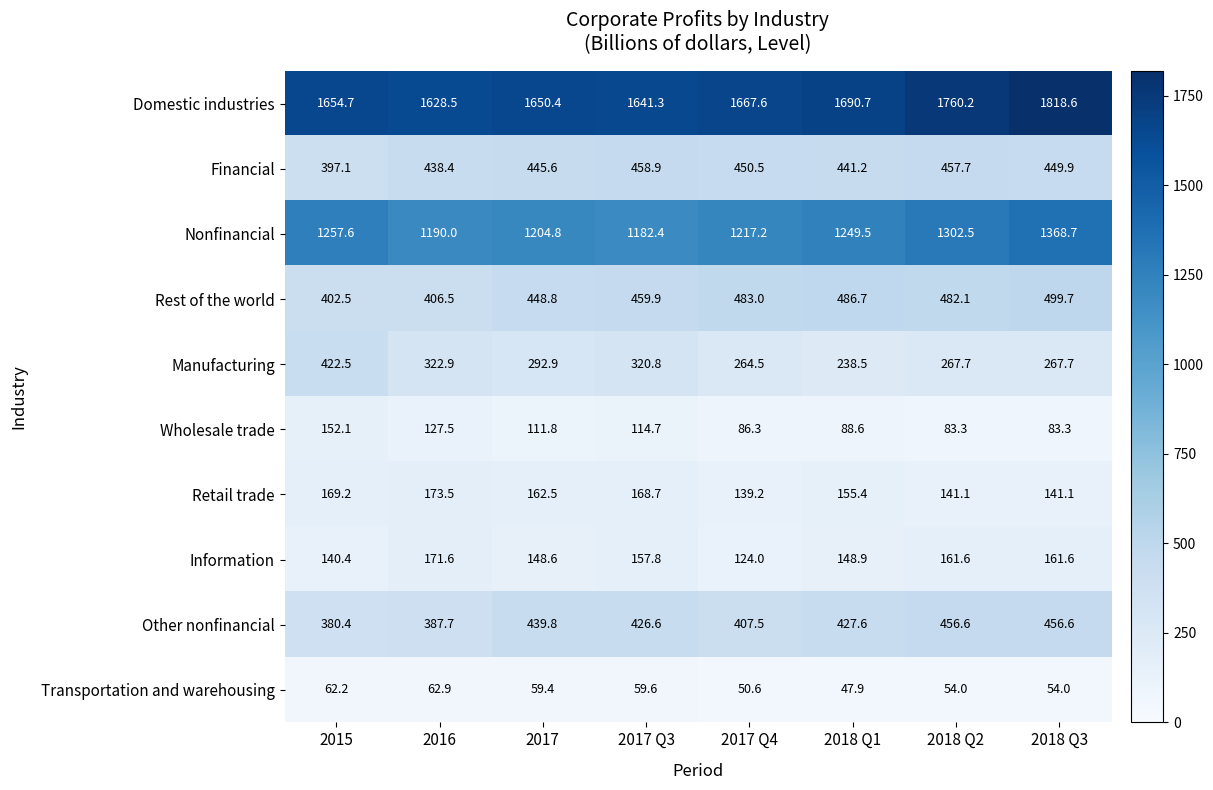

What is the minimum value shown in the chart?

47.9